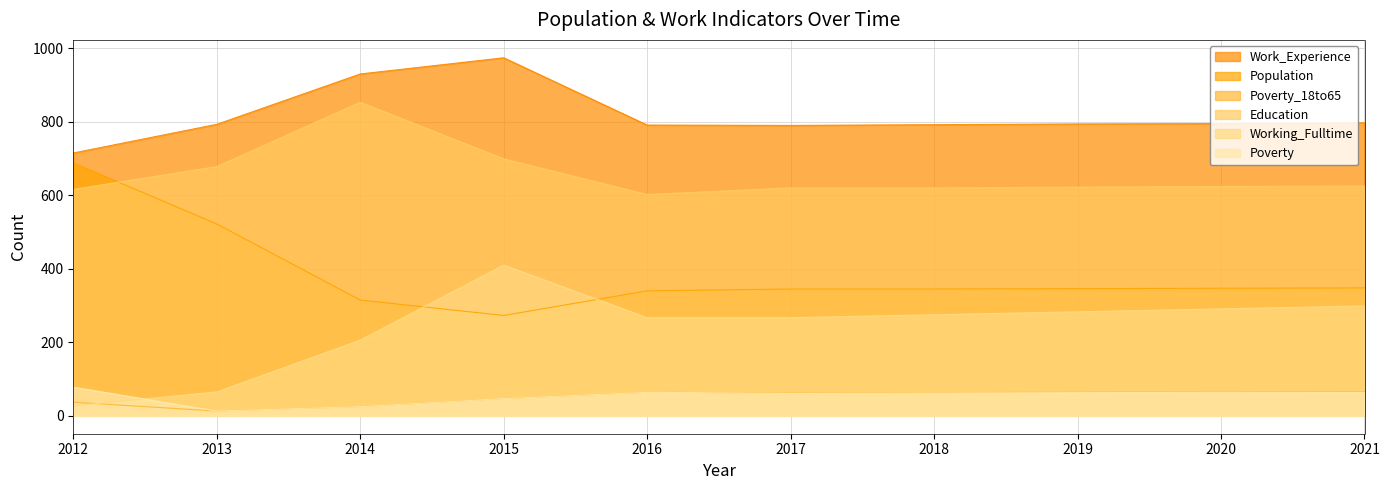

True or false: Poverty_18to65 and Work_Experience cross at least once.

False